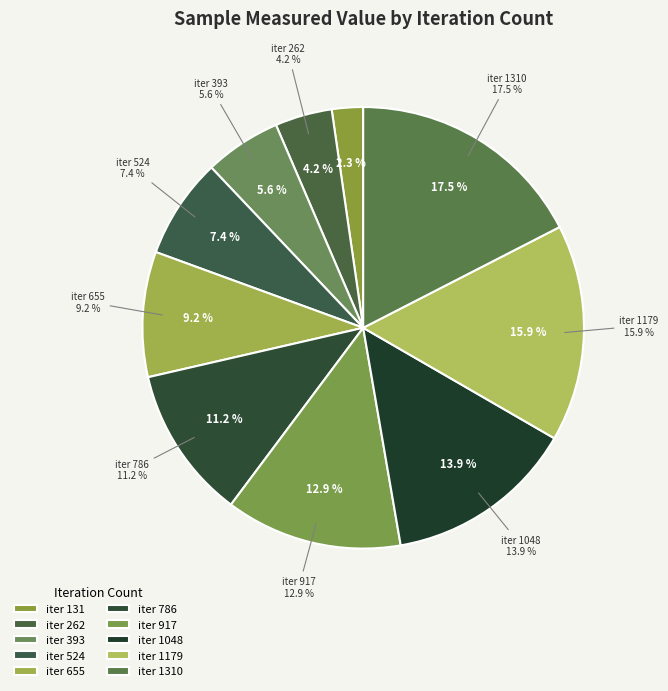

The 131 slice represents 2% of the pie. True or false?

True